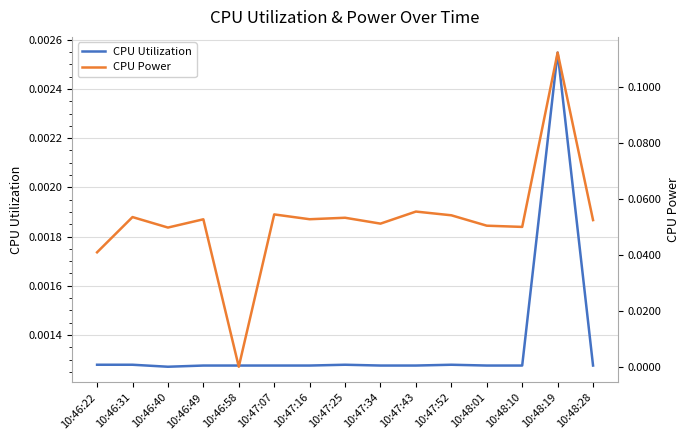

What are all the series names shown in the legend?

CPU Utilization, CPU Power